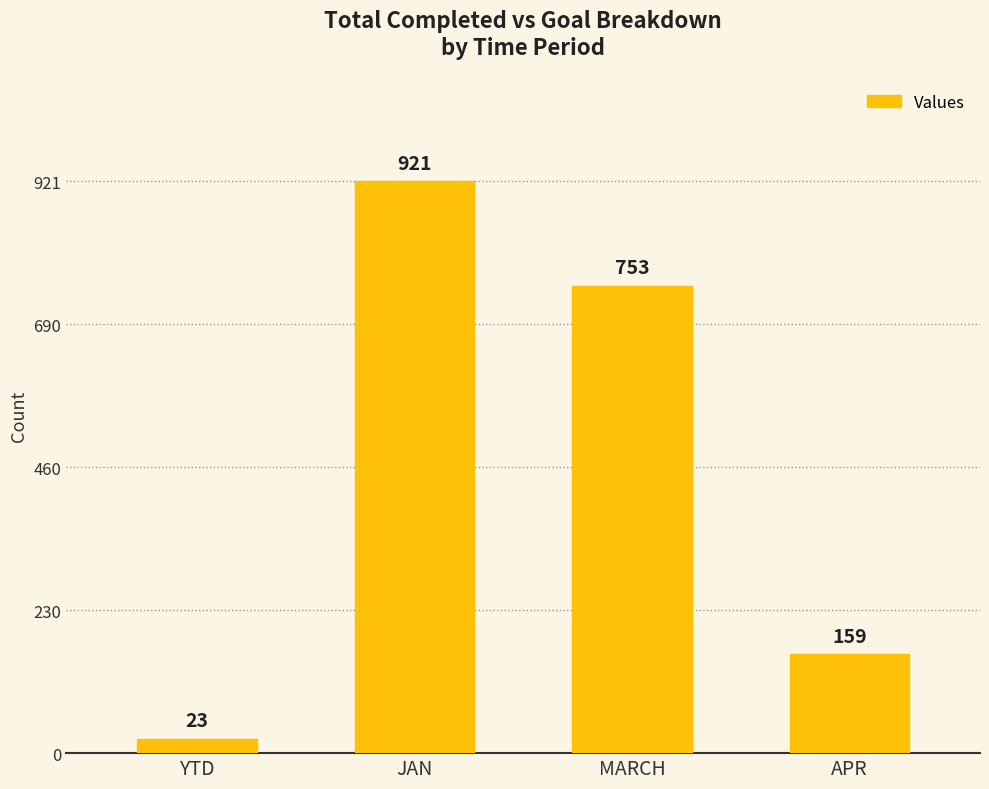

What is the value of the 1st bar from the left?

23